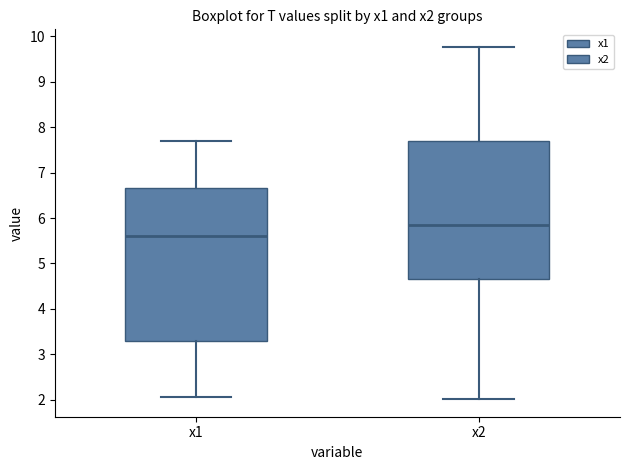

Reading left to right, read every box against the y-axis: the position of its median line, the range the box covers, and the ends of its whiskers. The values are not printed on the chart, so give them approximately, as read against the axis.

x1: median 5.6, box 3.3 to 6.7, whiskers 2.1 to 7.7
x2: median 5.8, box 4.7 to 7.7, whiskers 2.0 to 9.8